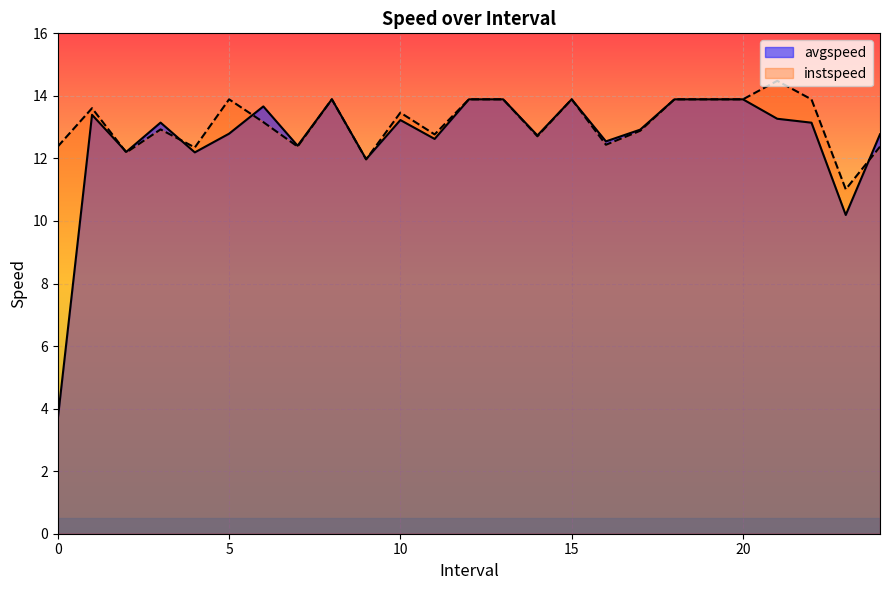

Which series changed the most between 7.0 and 18.0?

instspeed